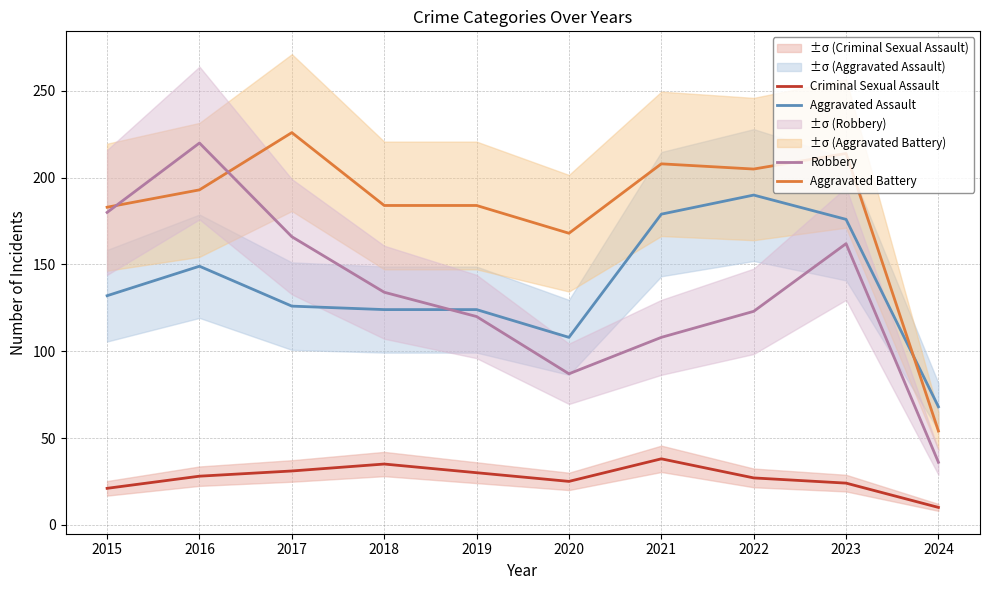

Reading left to right, extract all data points from this chart.

Aggravated Assault: 132	149	126	124	124	108	179	190	176	68
Aggravated Battery: 183	193	226	184	184	168	208	205	214	54
Criminal Sexual Assault: 21	28	31	35	30	25	38	27	24	10
Robbery: 180	220	166	134	120	87	108	123	162	36